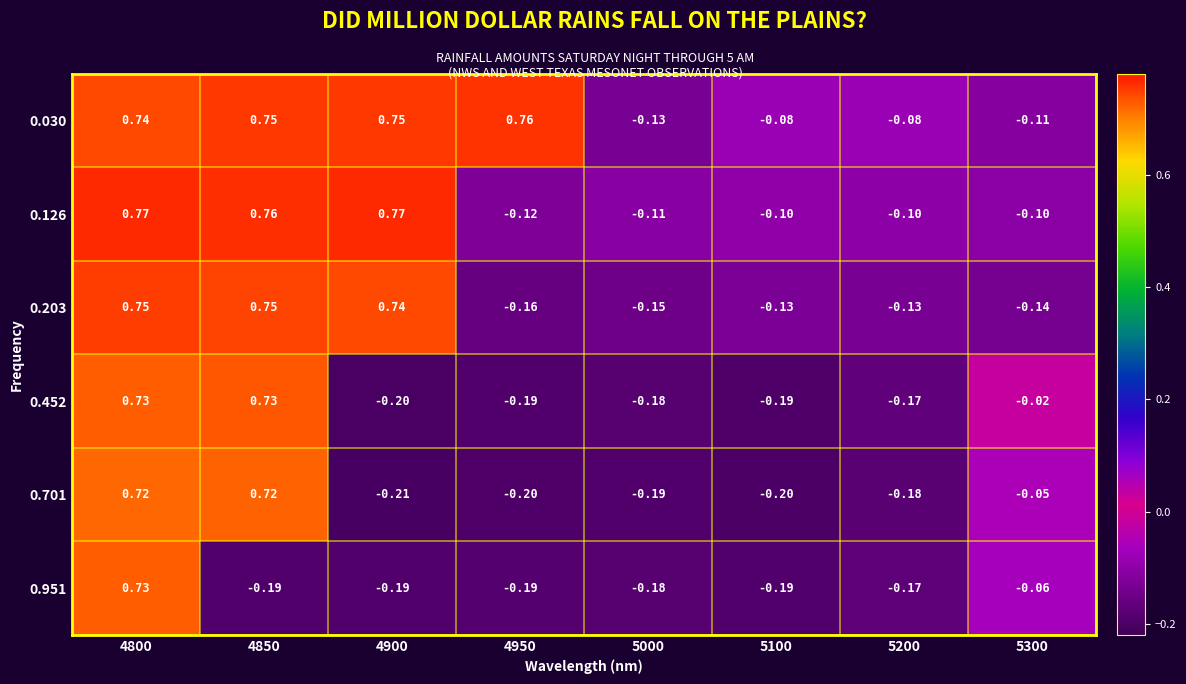

Is the value of 0.203 at 5100 greater than the value of 0.452 at 5300?

No